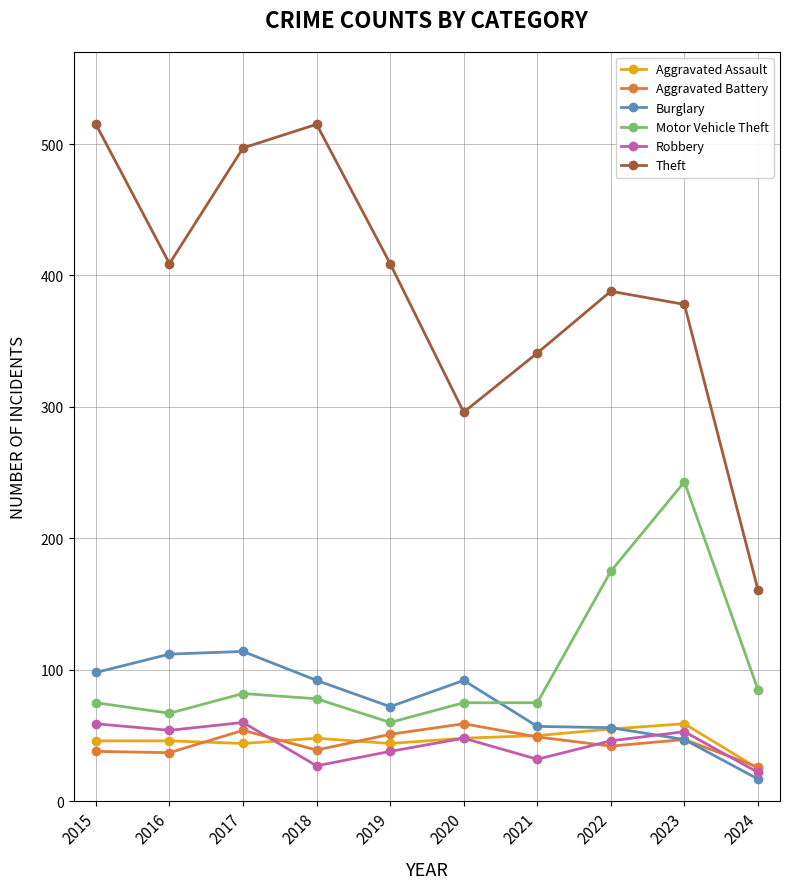

Read the Motor Vehicle Theft value at 2019, to the nearest 5.

60